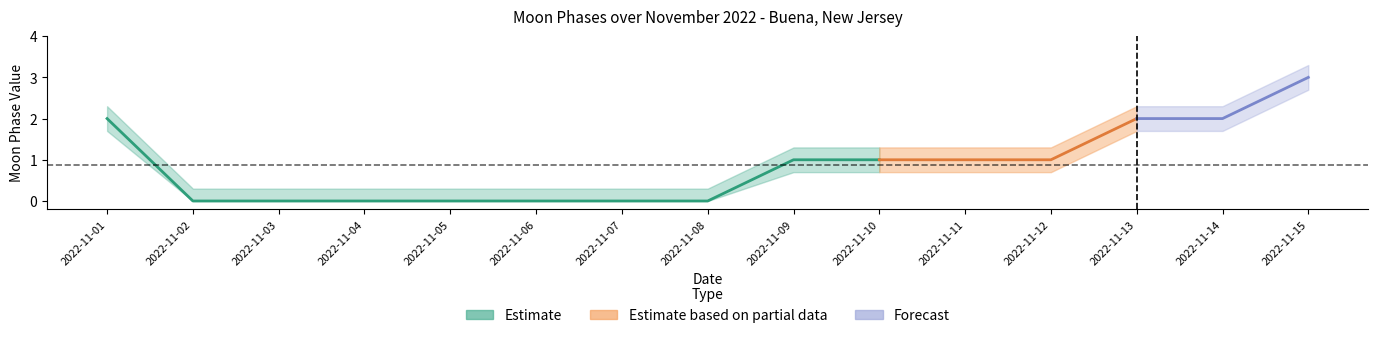

Is it true that the value at 2022-11-07 is 2?

False